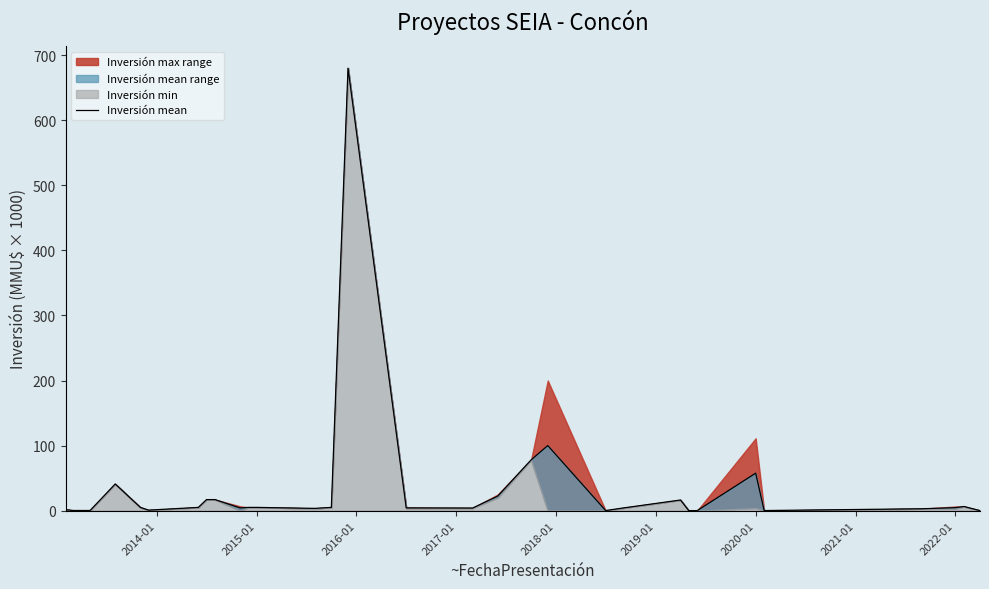

What is the greatest value displayed?

680.0